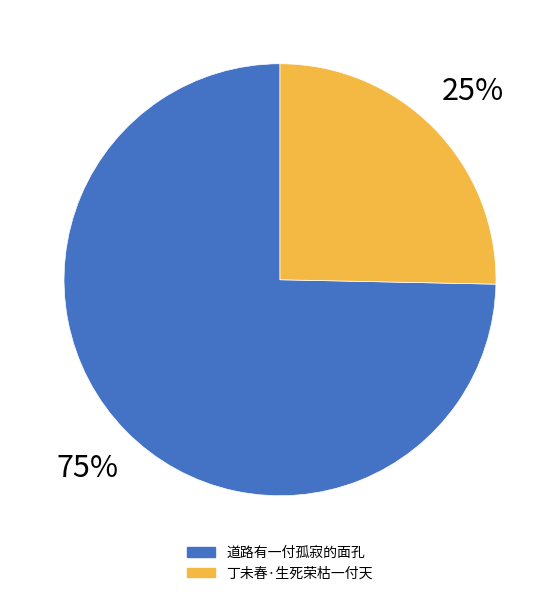

How many slices are in this pie chart?

2